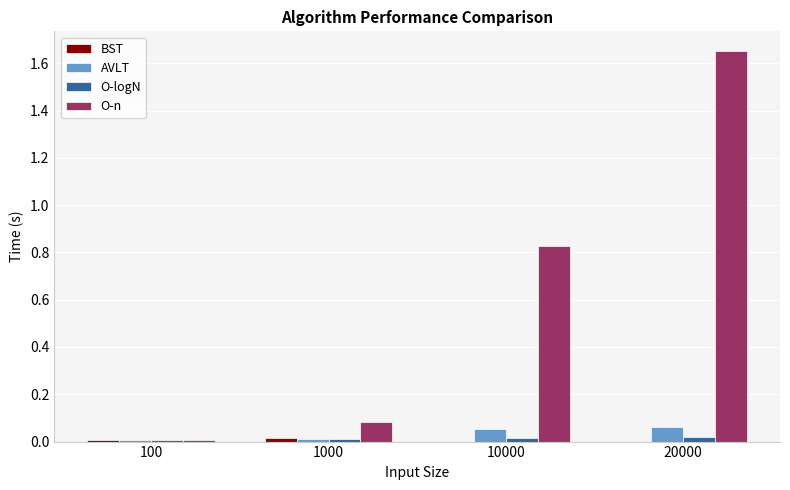

Which series has the largest total across all categories?

O-n